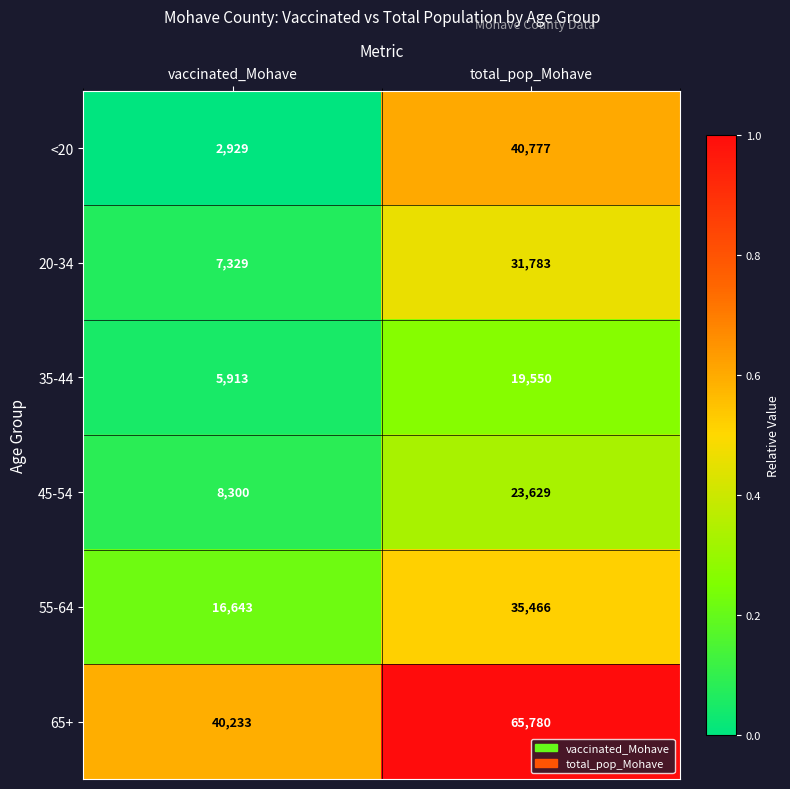

What is the total value across all series at total_pop_Mohave?

216985